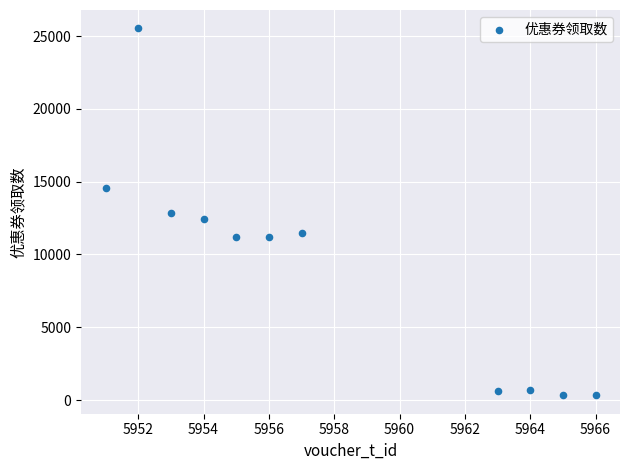

What is the average Y value?

9202